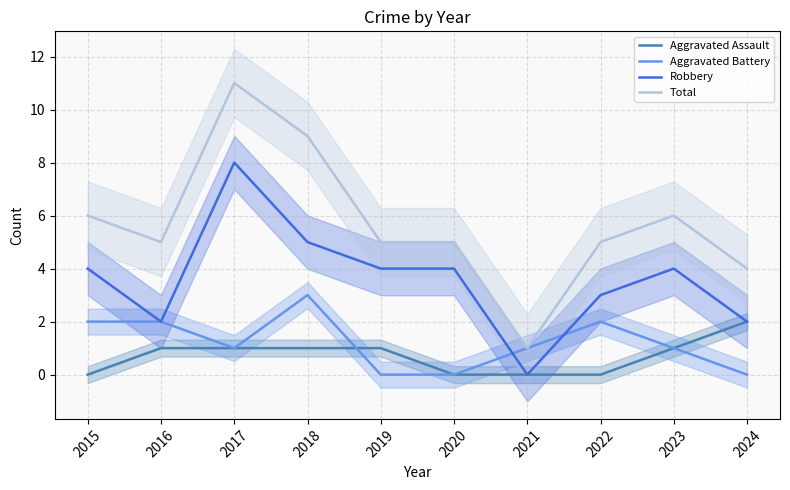

The value of Robbery at 2022 is 5. True or false?

False